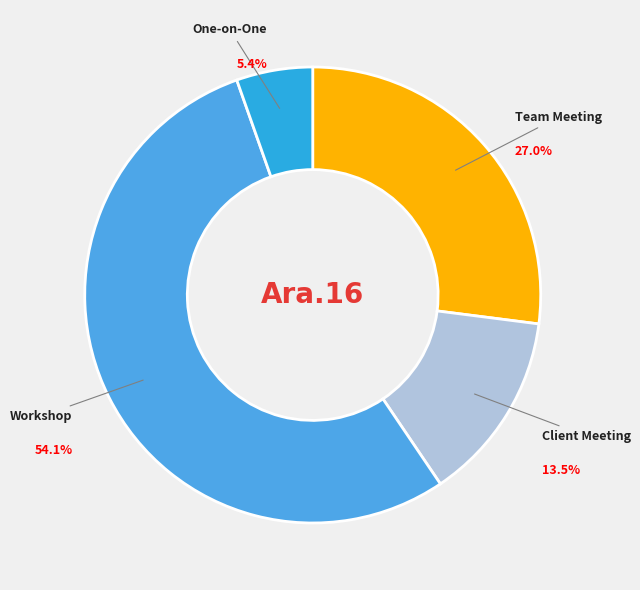

Count the number of slices in the pie.

4